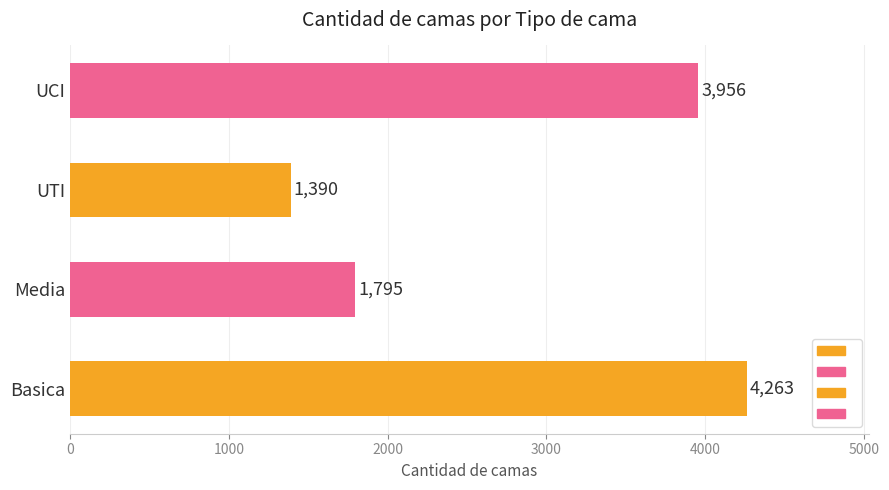

How many categories are shown in the chart?

4